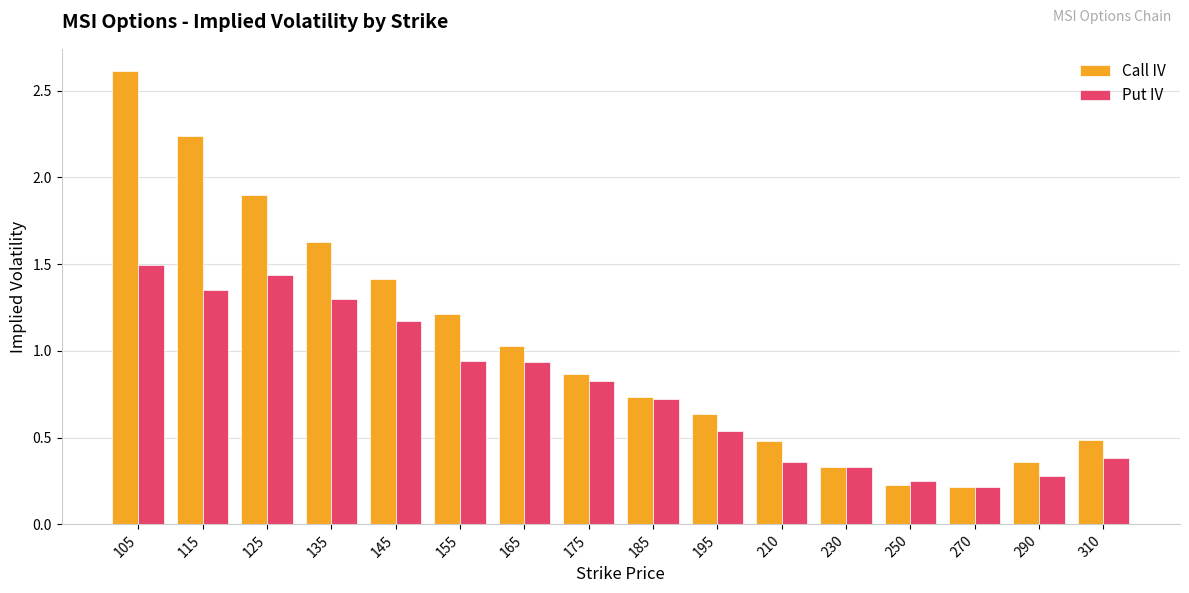

Is it true that Put IV equals 0.7 at 185?

True